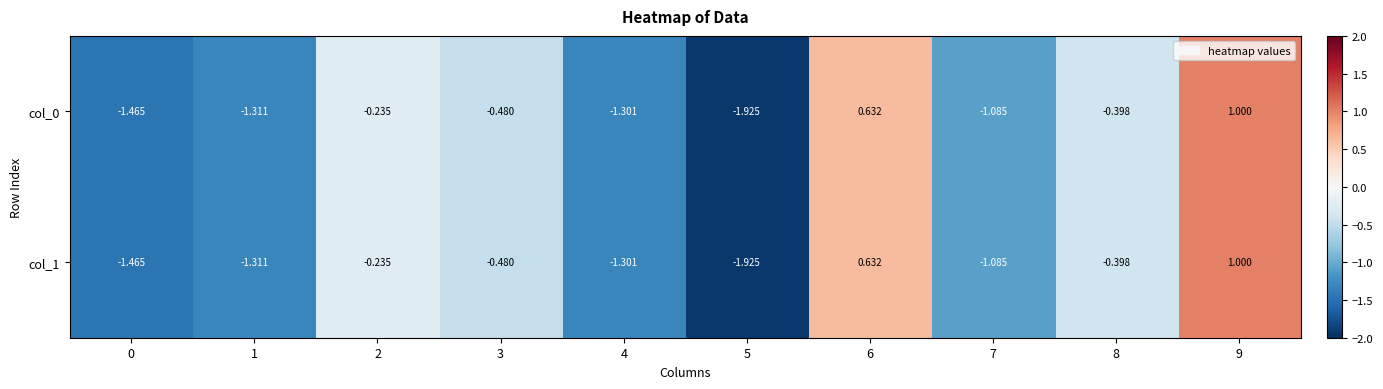

Reading left to right, transcribe all the data shown in this chart.

col_0: 0=-1.5	1=-1.3	2=-0.2	3=-0.5	4=-1.3	5=-1.9	6=0.6	7=-1.1	8=-0.4	9=1.0
col_1: 0=-1.5	1=-1.3	2=-0.2	3=-0.5	4=-1.3	5=-1.9	6=0.6	7=-1.1	8=-0.4	9=1.0